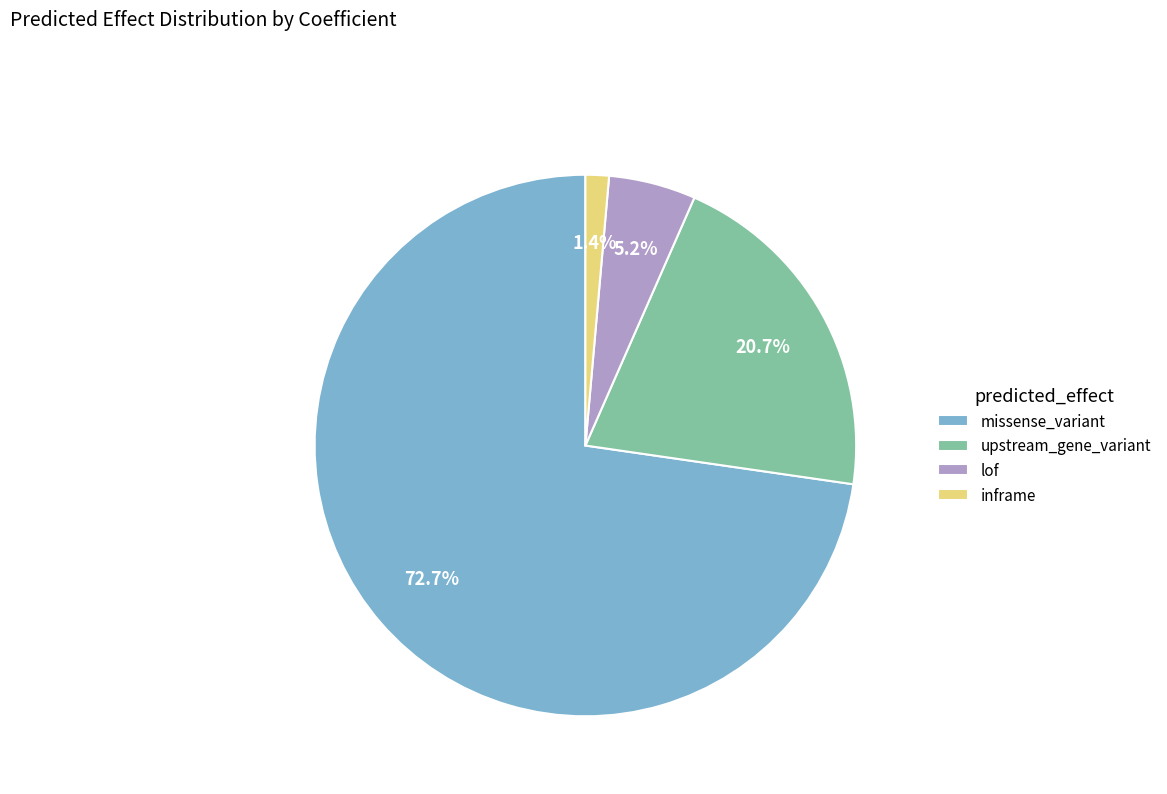

Rank the categories by value from lowest to highest.

inframe, lof, upstream_gene_variant, missense_variant